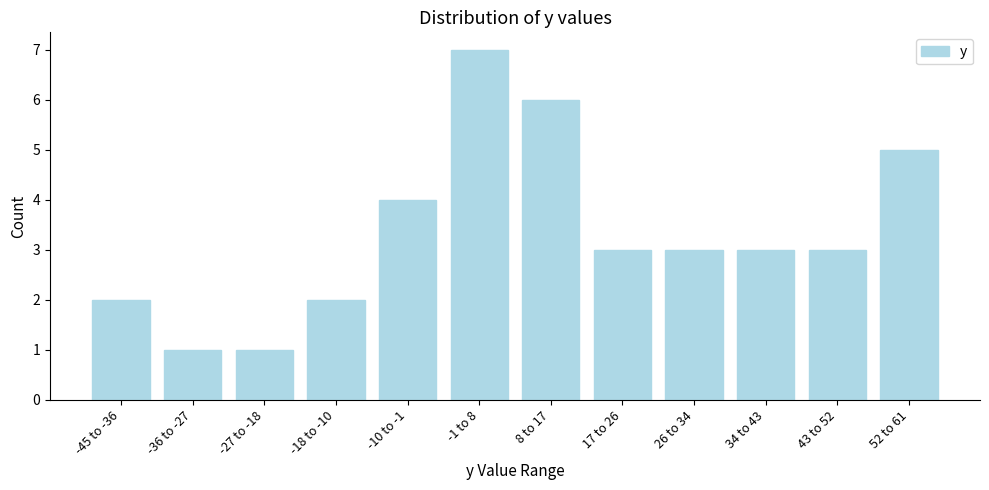

Reading left to right, extract all data points from this chart.

-45 to -36=2	-36 to -27=1	-27 to -18=1	-18 to -10=2	-10 to -1=4	-1 to 8=7	8 to 17=6	17 to 26=3	26 to 34=3	34 to 43=3	43 to 52=3	52 to 61=5